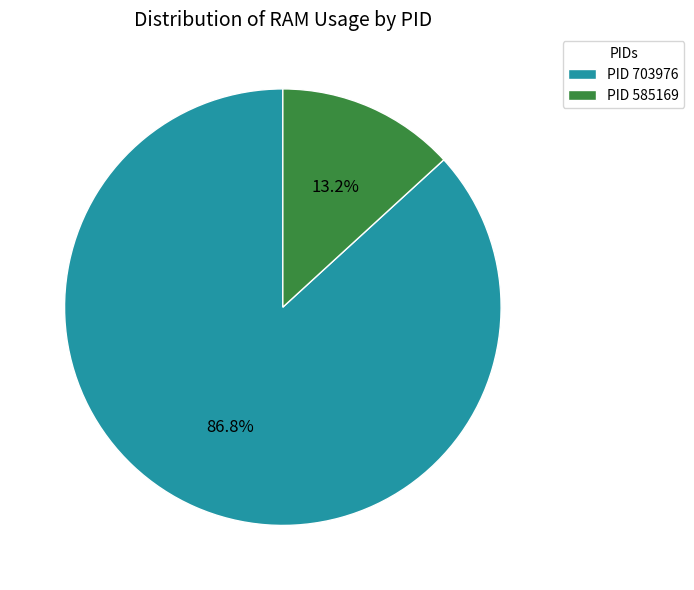

Which category accounts for the majority?

PID 703976